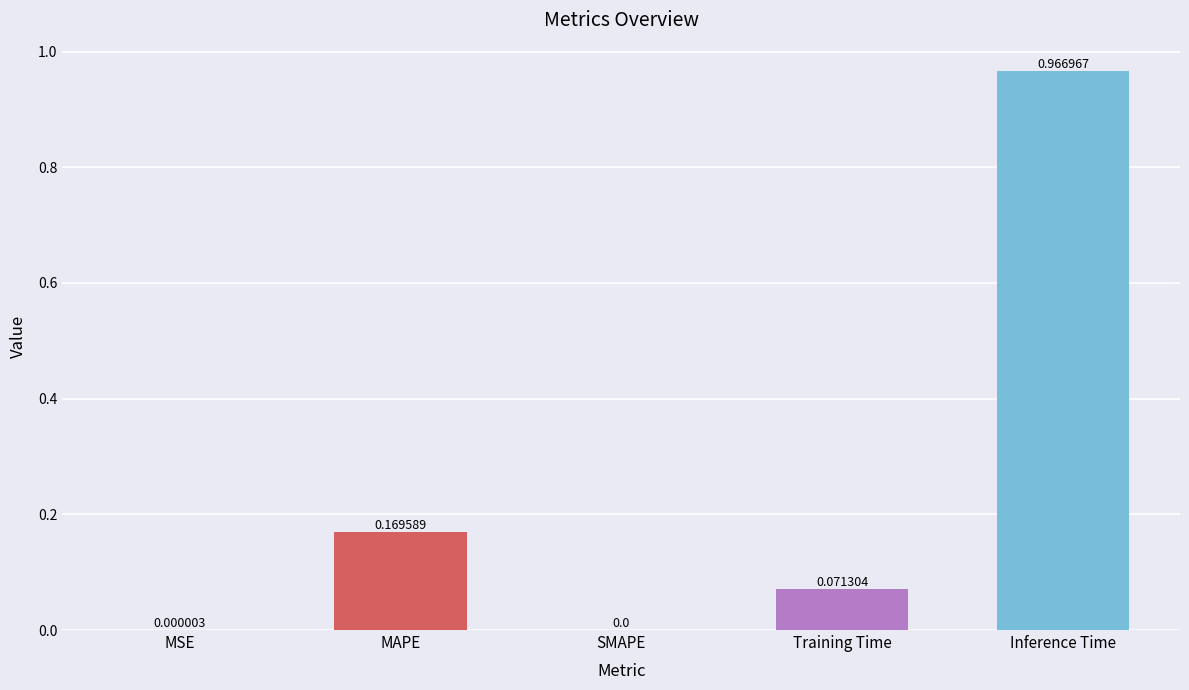

What is the change in value from Training Time to Inference Time?

+0.9